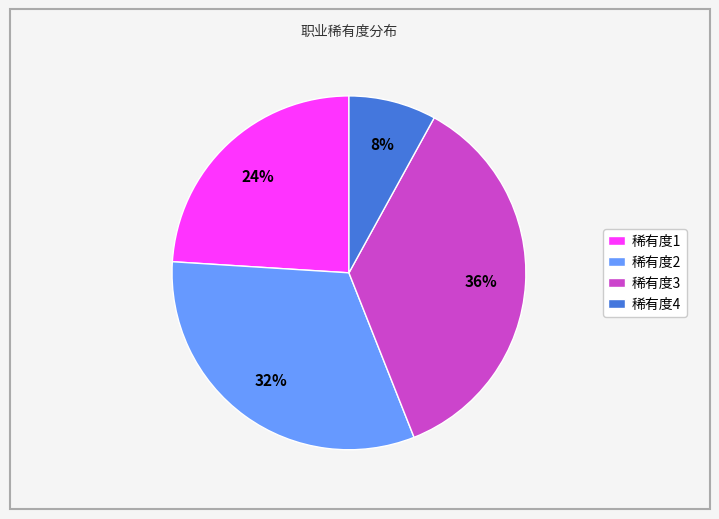

Count the number of slices in the pie.

4